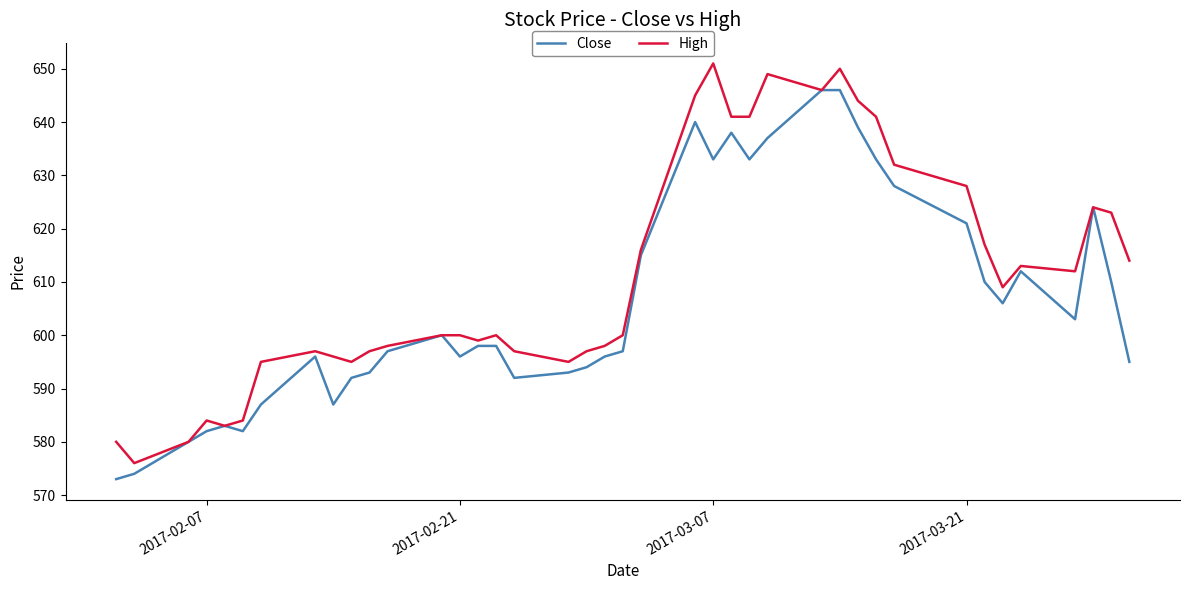

Rank the series by their average value, from lowest to highest.

Close, High